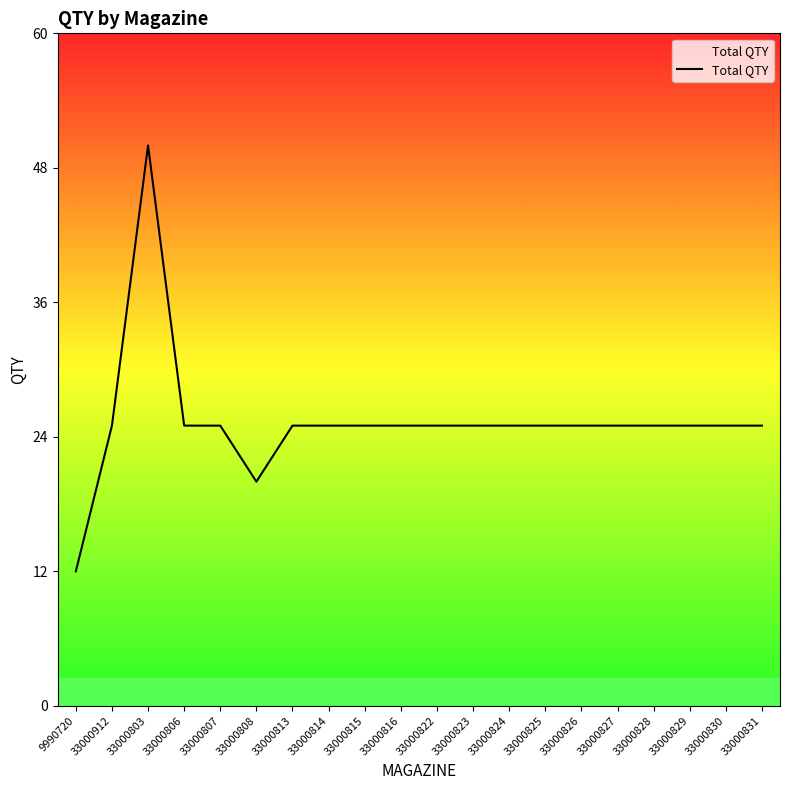

Read the value at 33000827, to the nearest 5.

25